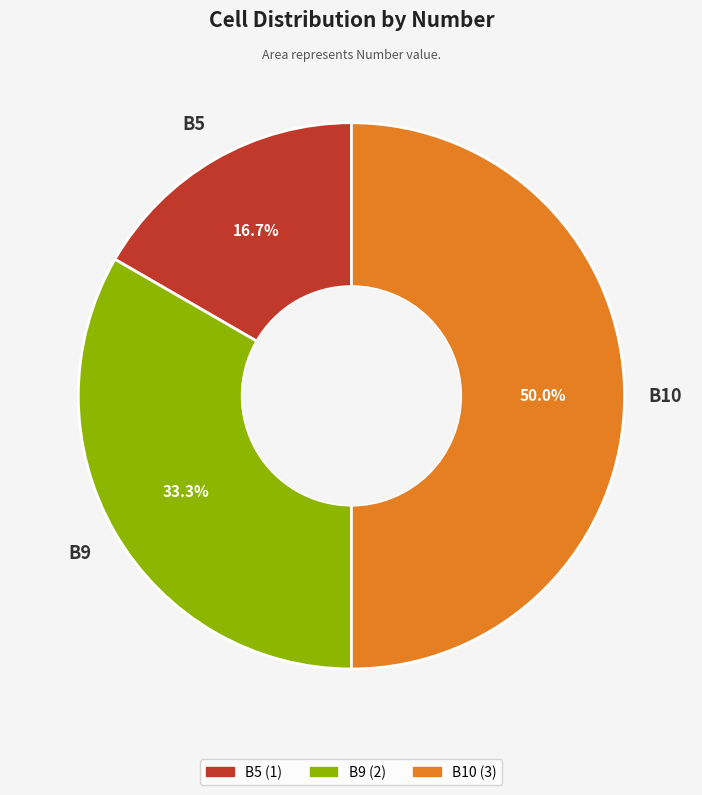

Which has a higher value, B10 or B9?

B10